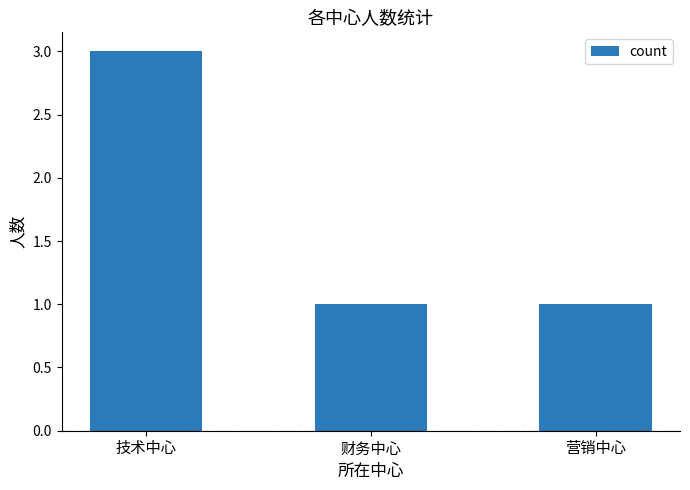

What position from the right is 技术中心?

3